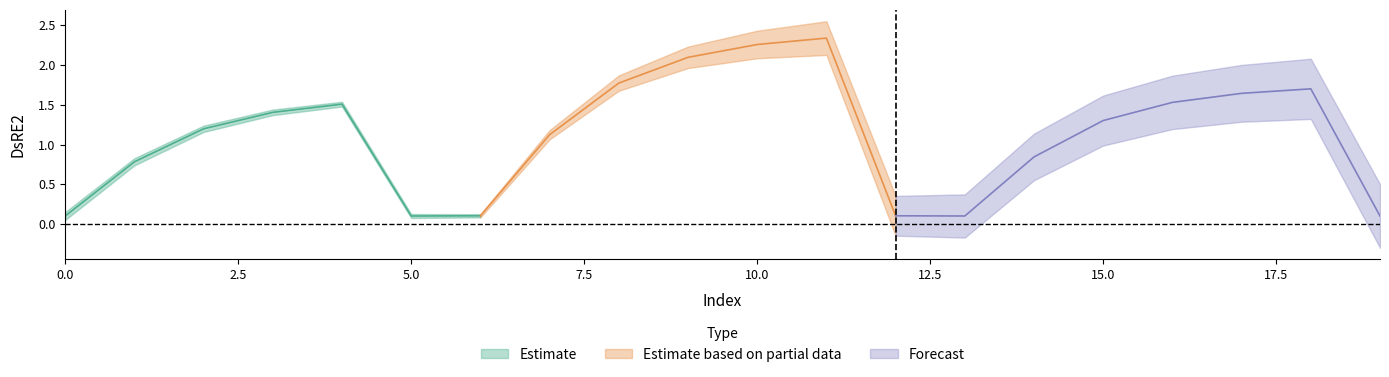

Count the number of values greater than 1.

12